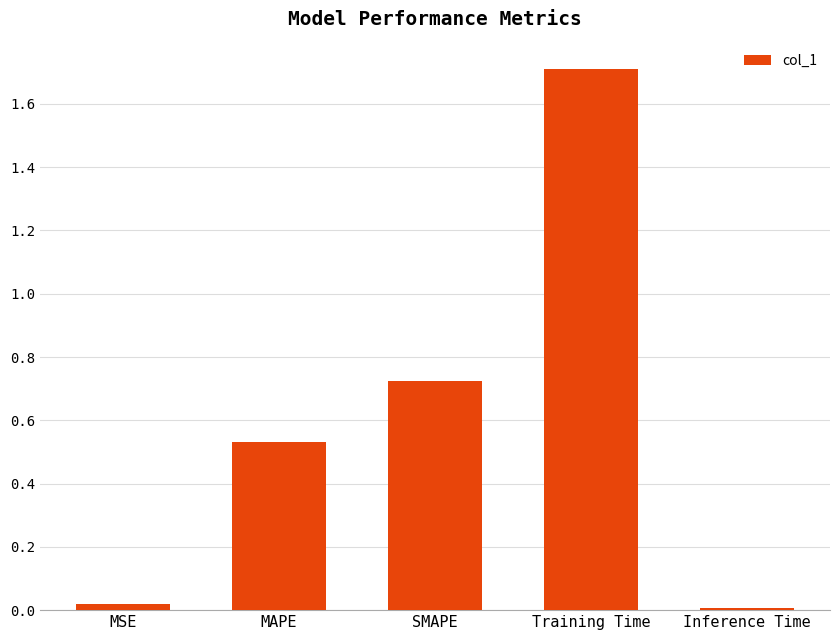

What is the label of the 2nd bar from the left?

MAPE